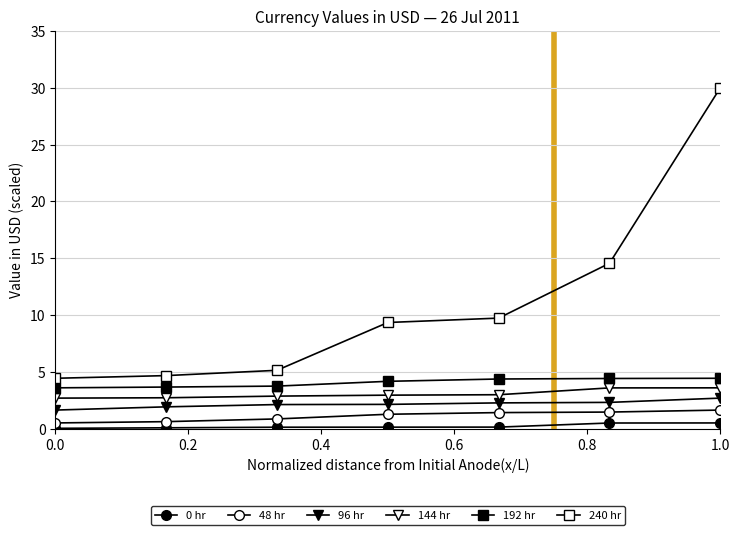

How many data points in 240 hr are above 9?

4